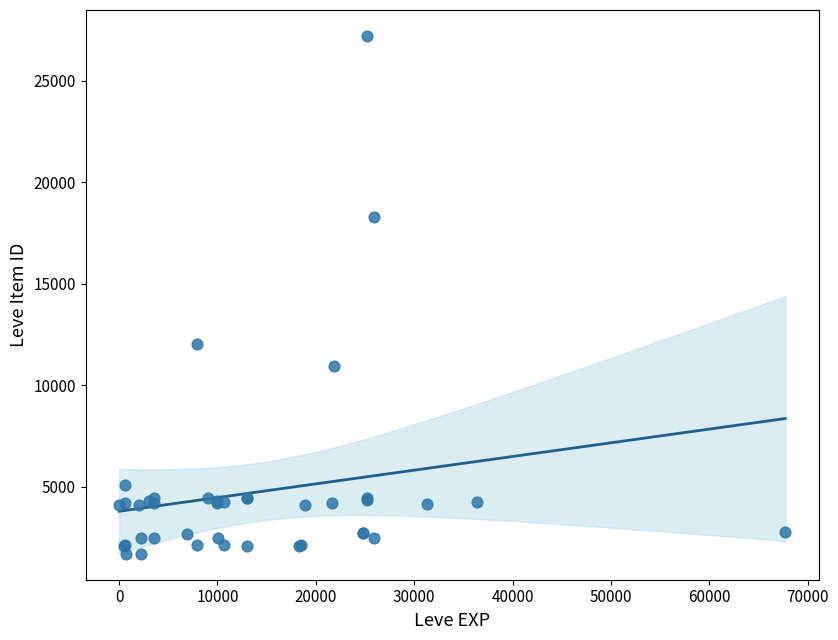

What Y value in the scatter plot is closest to 14448?

12018